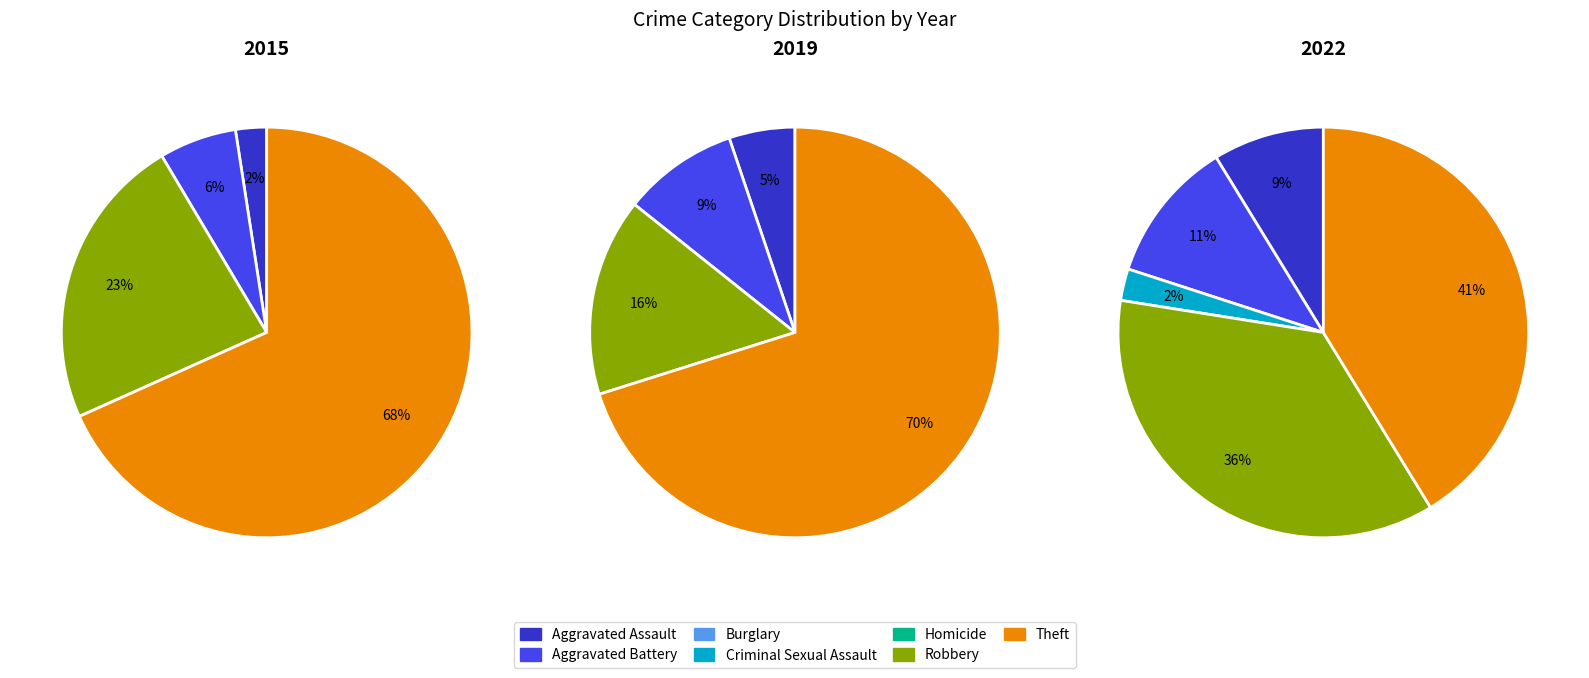

Which slice is the largest?

Theft